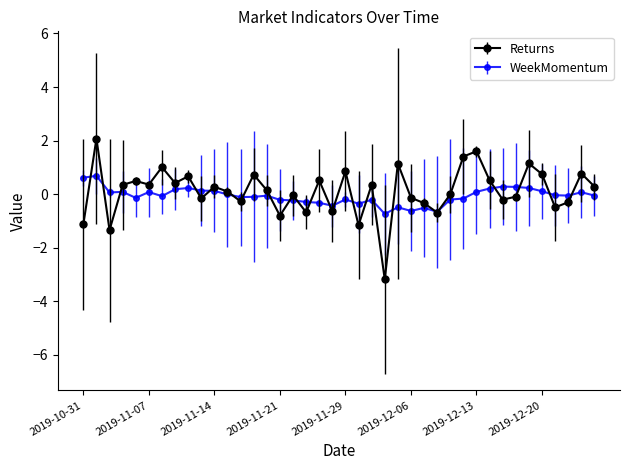

Rank the series by their maximum value, from lowest to highest.

WeekMomentum, Returns